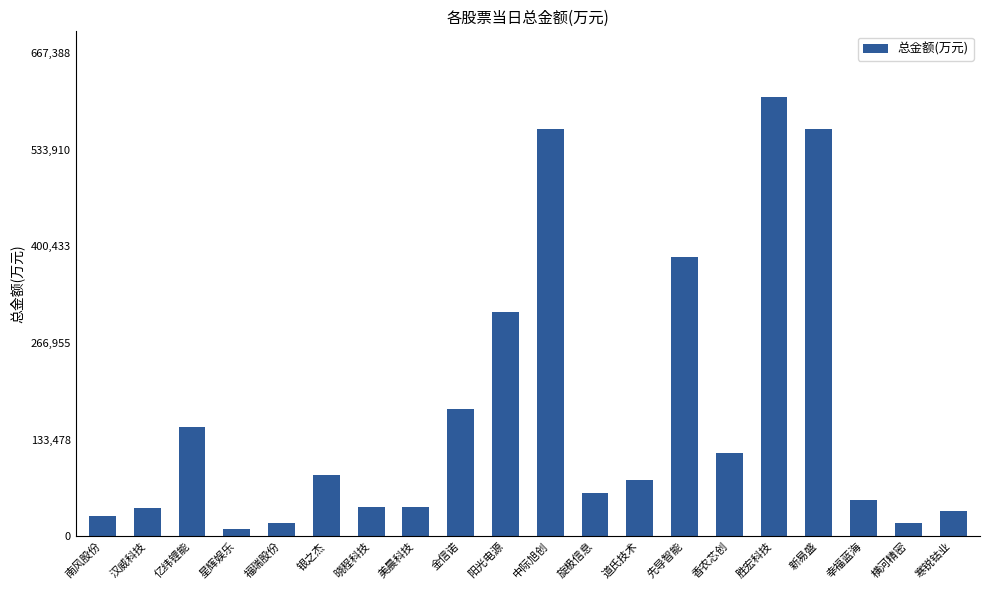

At which label does the data first exceed 77006?

亿纬锂能